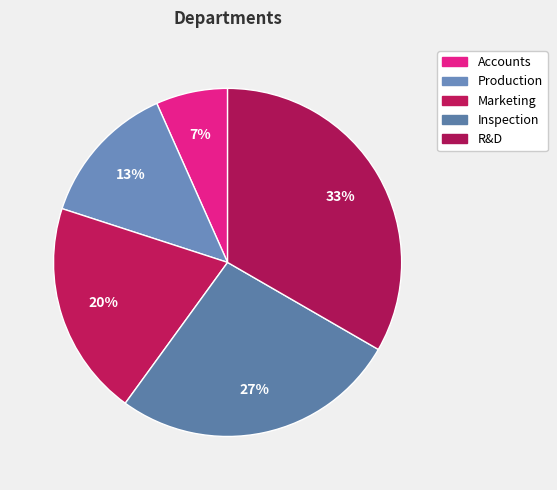

How many slices are in this pie chart?

5